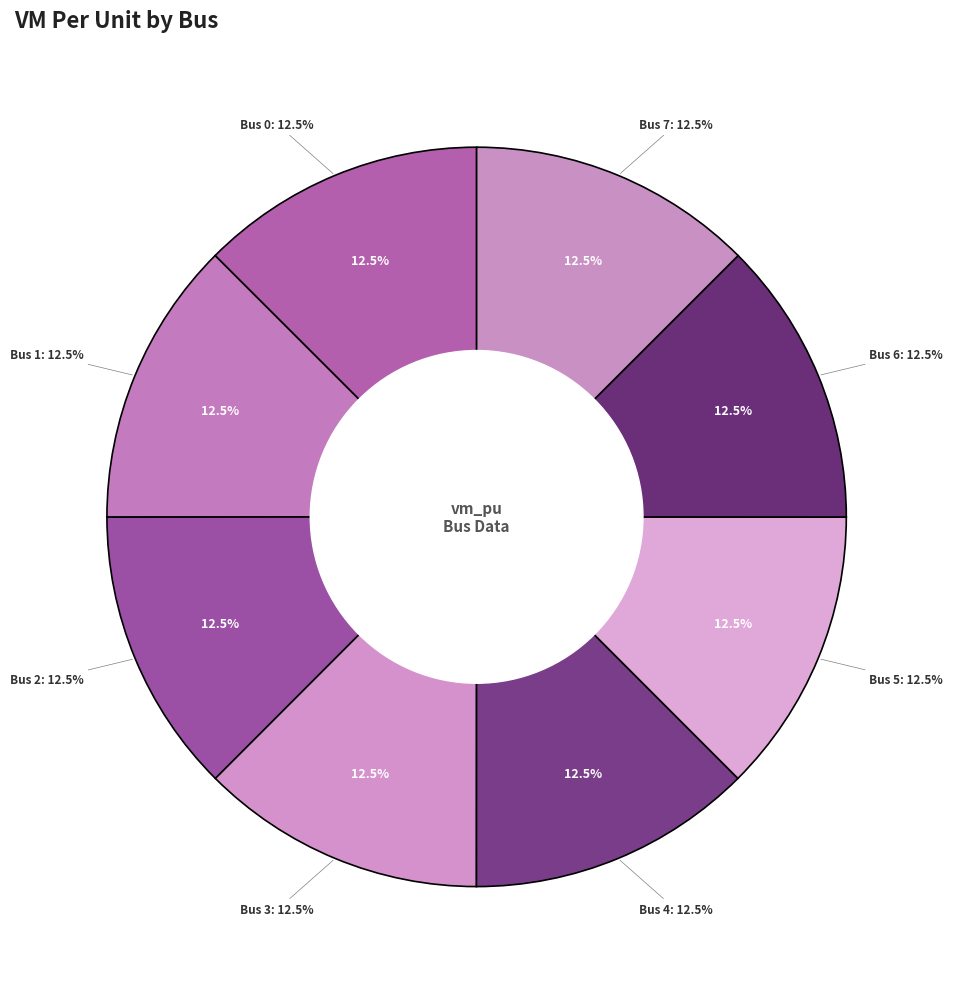

The 5 slice represents 12% of the pie. True or false?

True